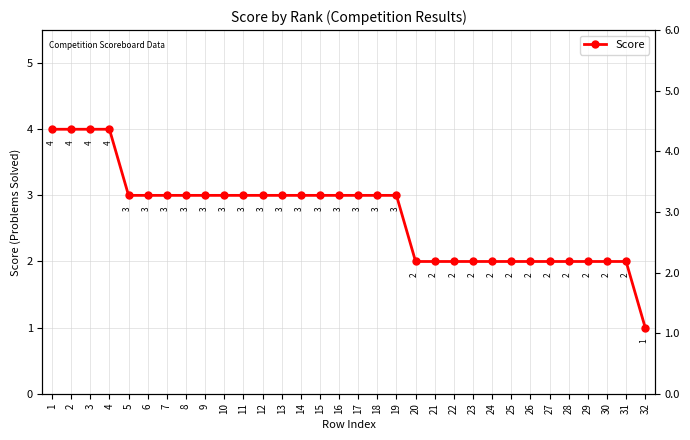

What is the value of the 22nd point from the left?

2